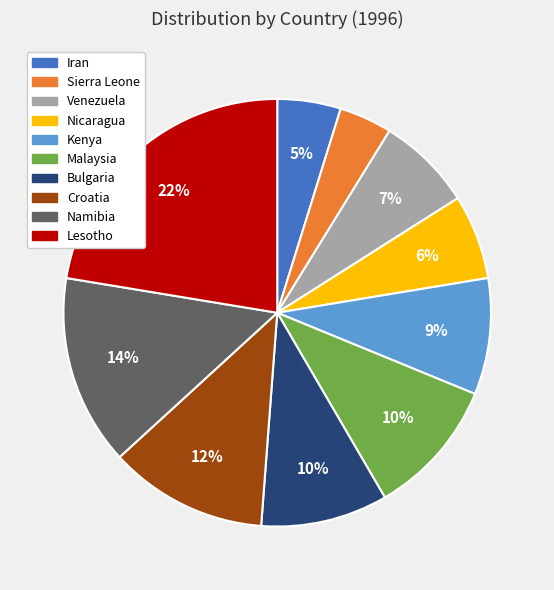

Is it true that Namibia is 2% of the pie?

False